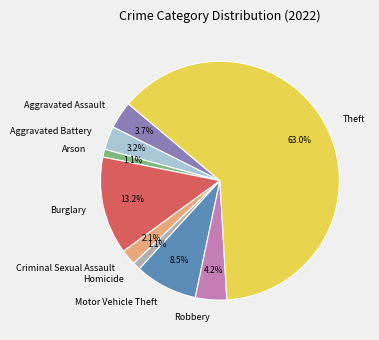

What is the ratio of the value at Aggravated Battery to the value at Criminal Sexual Assault?

1.5